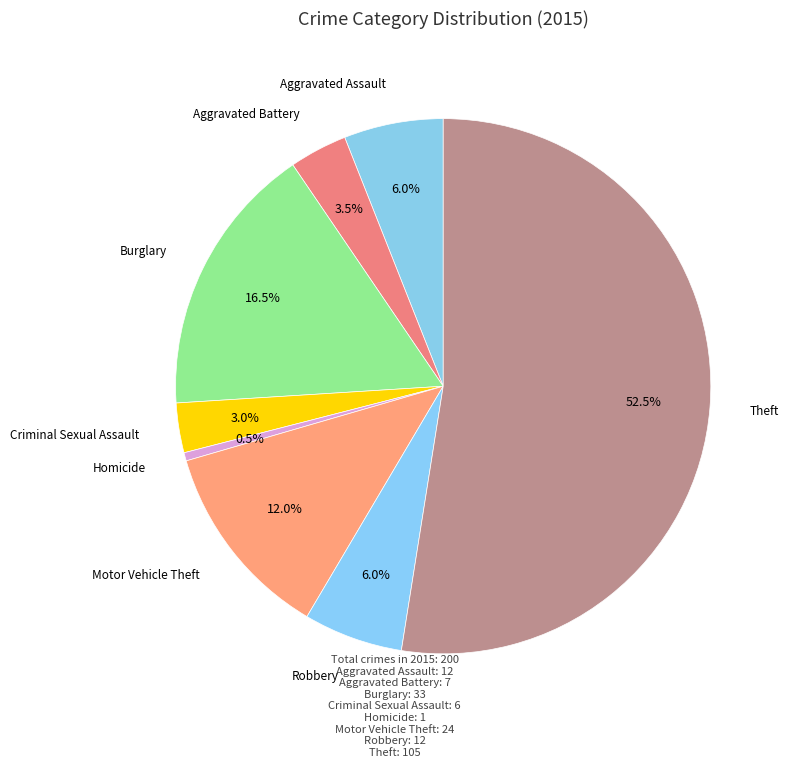

True or false: Burglary accounts for 6% of the total.

False